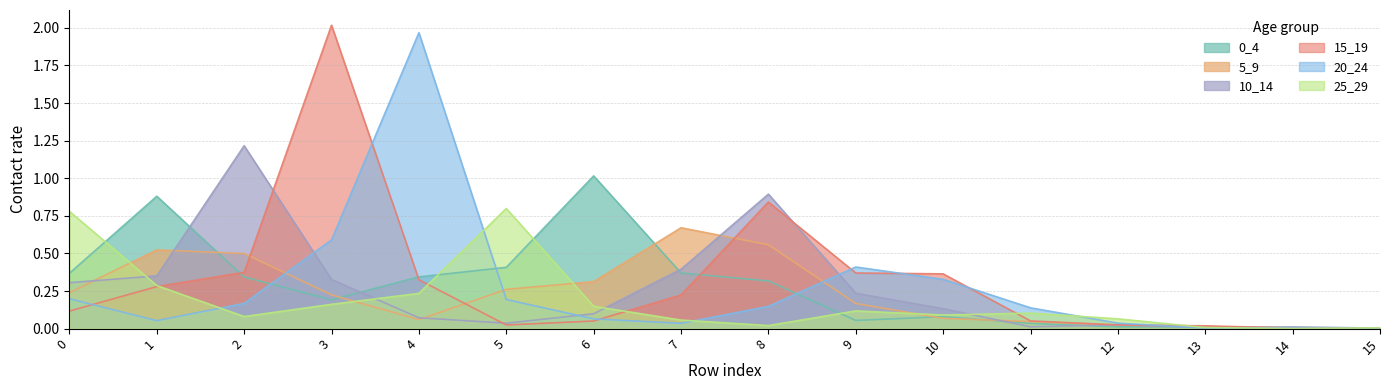

In 25_29, how many points are lower than both neighbors (excluding endpoints)?

4